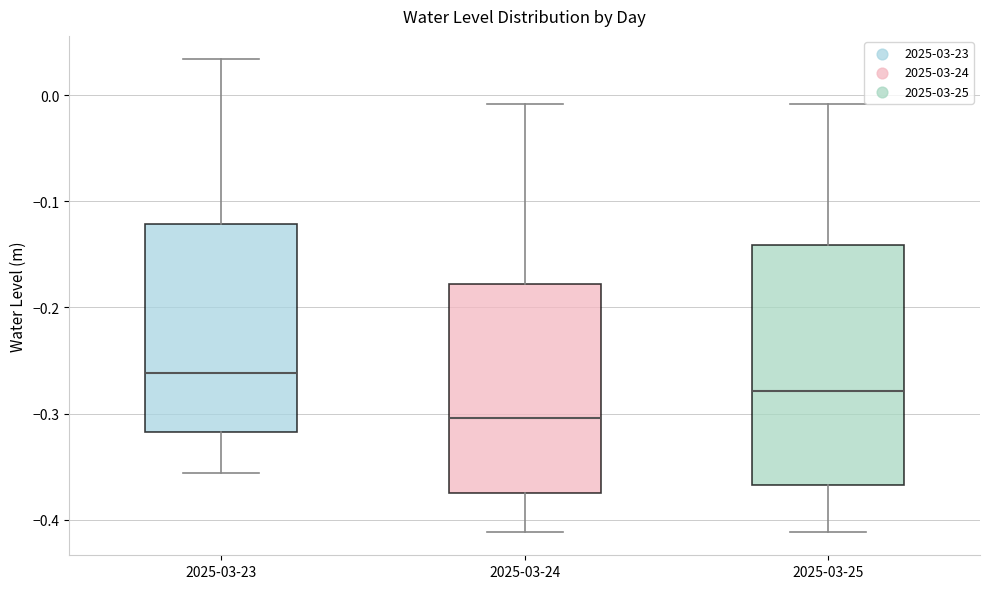

Reading left to right, read every box against the y-axis: the position of its median line, the range the box covers, and the ends of its whiskers. The values are not printed on the chart, so give them approximately, as read against the axis.

2025-03-23: median -0.26, box -0.32 to -0.12, whiskers -0.36 to 0.03
2025-03-24: median -0.30, box -0.37 to -0.18, whiskers -0.41 to -0.01
2025-03-25: median -0.28, box -0.37 to -0.14, whiskers -0.41 to -0.01